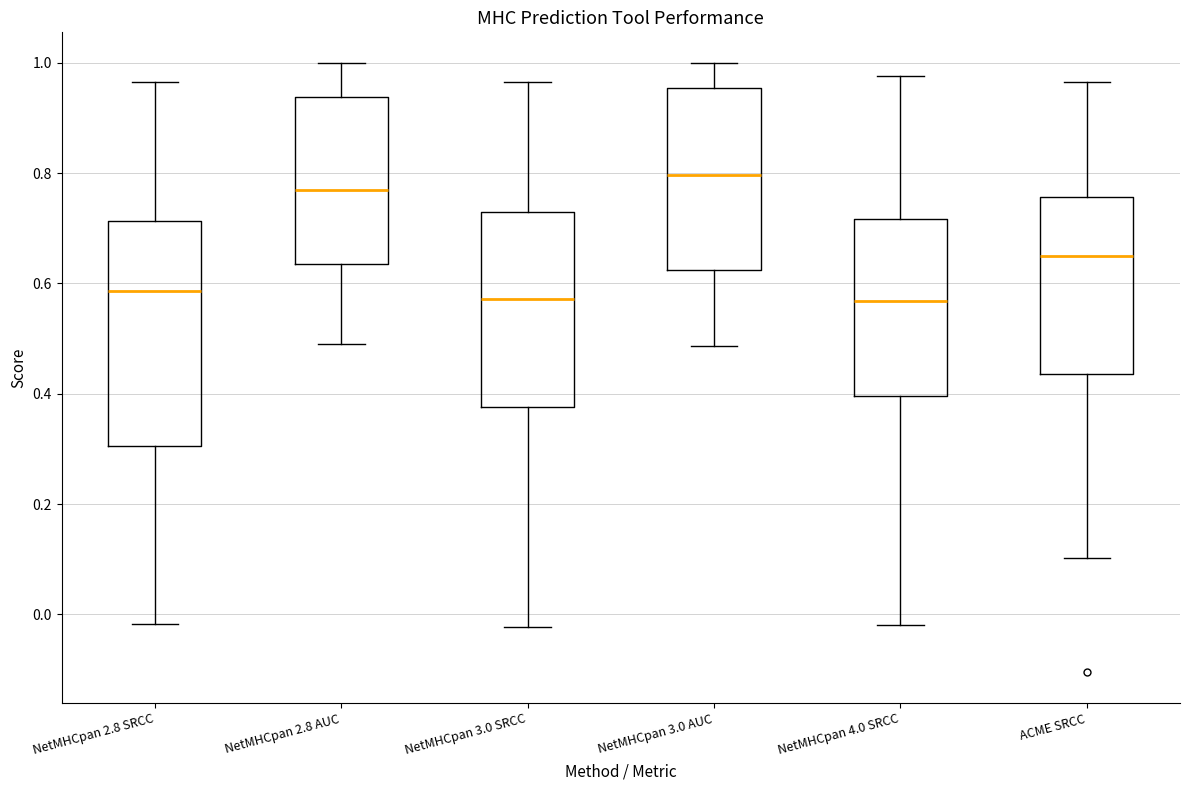

Reading left to right, read every box against the y-axis: the position of its median line, the range the box covers, and the ends of its whiskers. The values are not printed on the chart, so give them approximately, as read against the axis.

NetMHCpan 2.8 SRCC: median 0.58, box 0.30 to 0.72, whiskers -0.02 to 0.96
NetMHCpan 2.8 AUC: median 0.76, box 0.64 to 0.94, whiskers 0.50 to 1.00
NetMHCpan 3.0 SRCC: median 0.58, box 0.38 to 0.72, whiskers -0.02 to 0.96
NetMHCpan 3.0 AUC: median 0.80, box 0.62 to 0.96, whiskers 0.48 to 1.00
NetMHCpan 4.0 SRCC: median 0.56, box 0.40 to 0.72, whiskers -0.02 to 0.98
ACME SRCC: median 0.64, box 0.44 to 0.76, whiskers 0.10 to 0.96